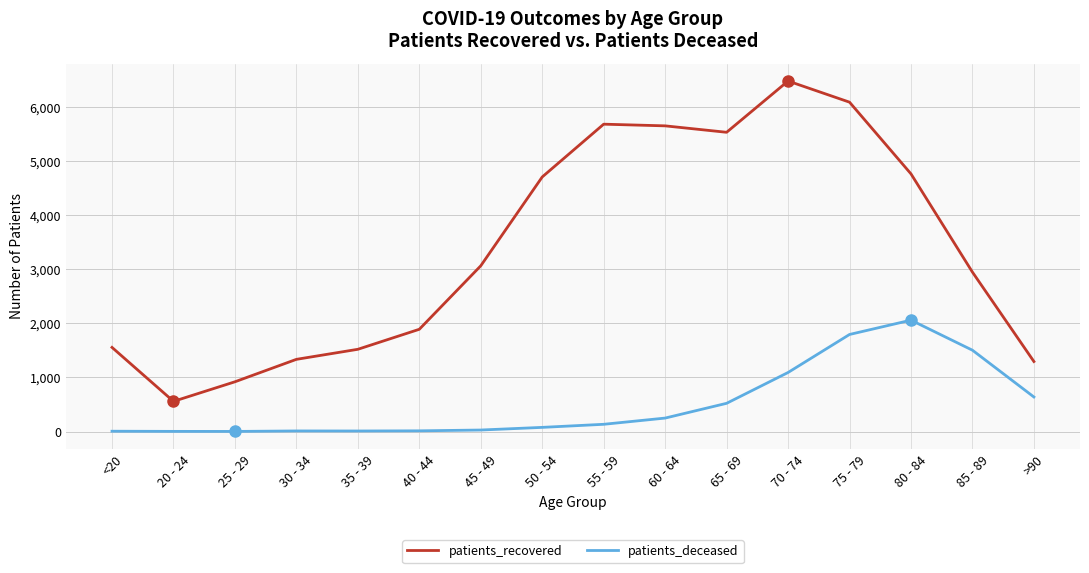

Is the value of patients_recovered at 35 - 39 greater than the value of patients_deceased at 80 - 84?

No